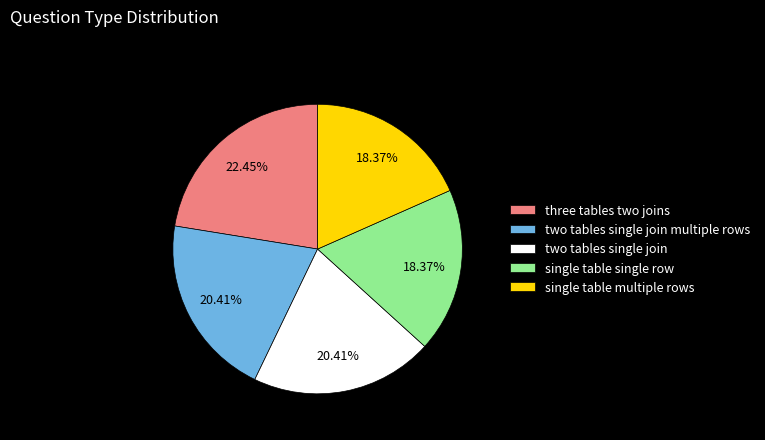

True or false: two tables single join multiple rows accounts for 20% of the total.

True